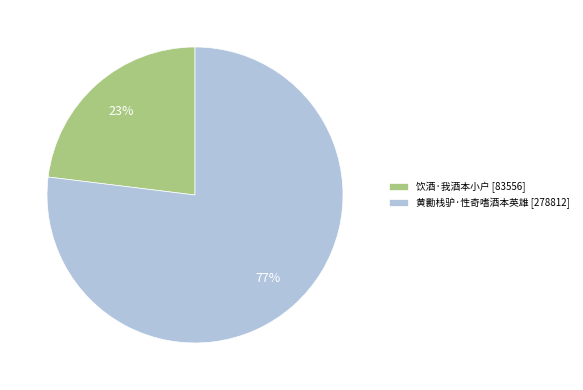

To the nearest percent, what is the average slice percentage?

50%